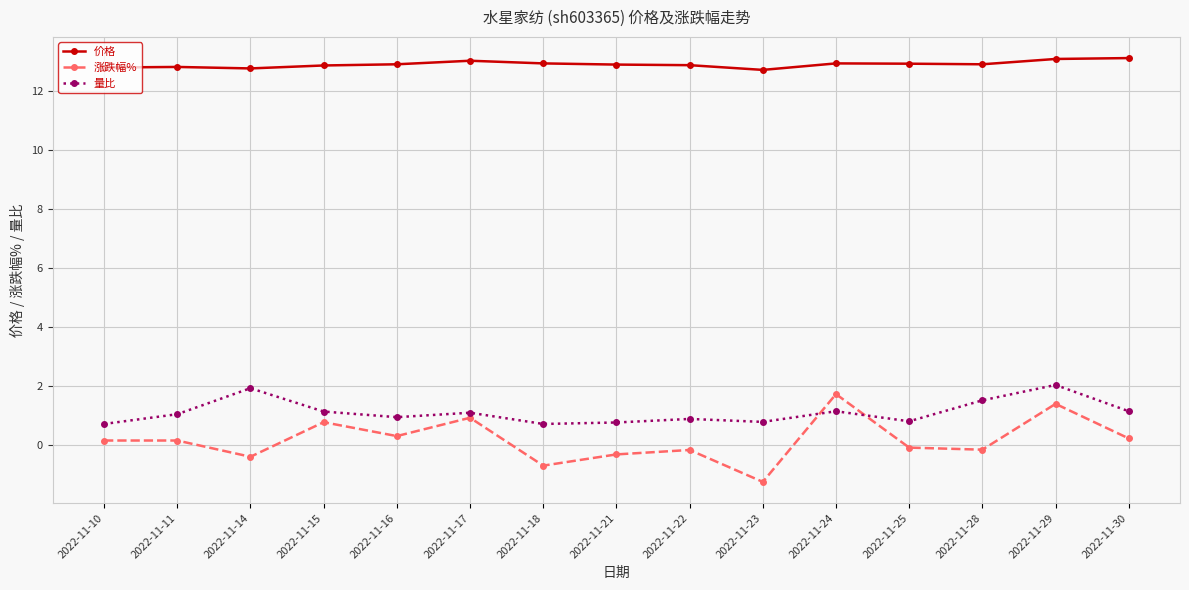

What is the value of the 量比 point at the 10th from the left?

0.8